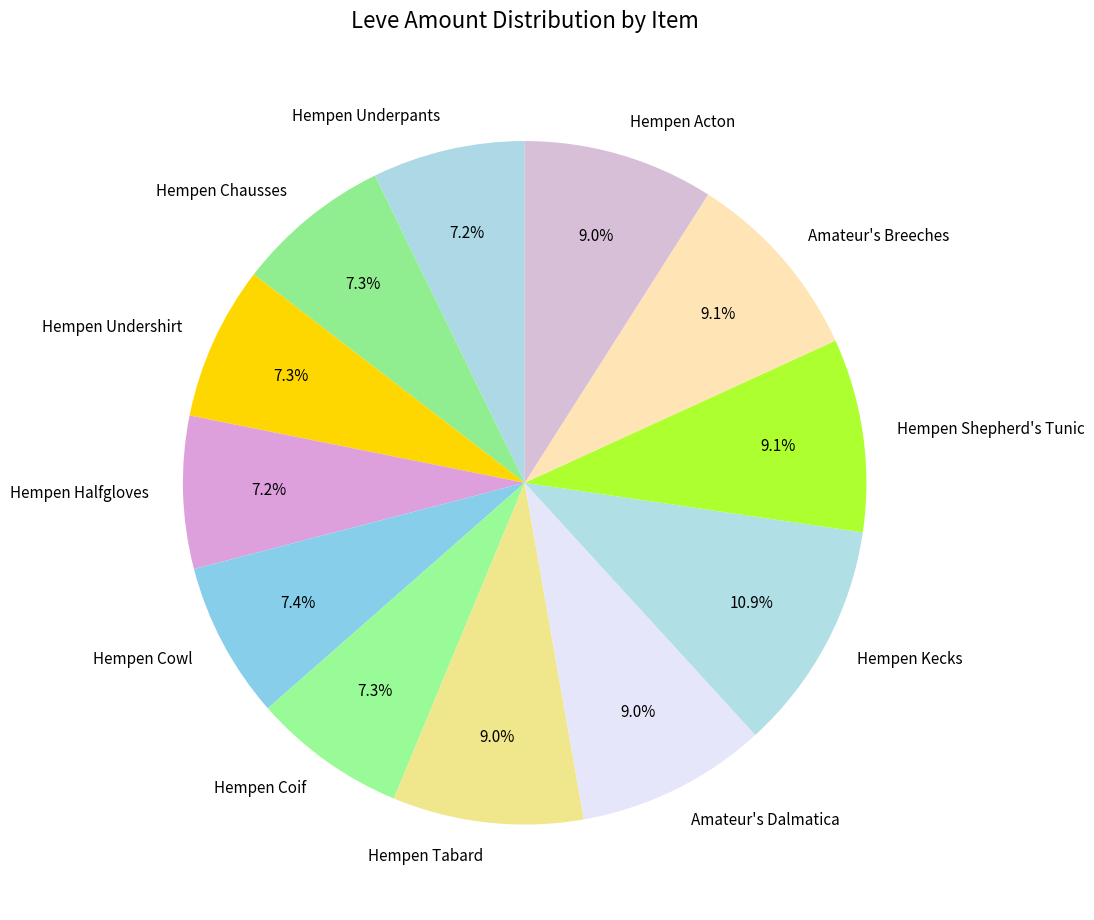

How many slices are in this pie chart?

12